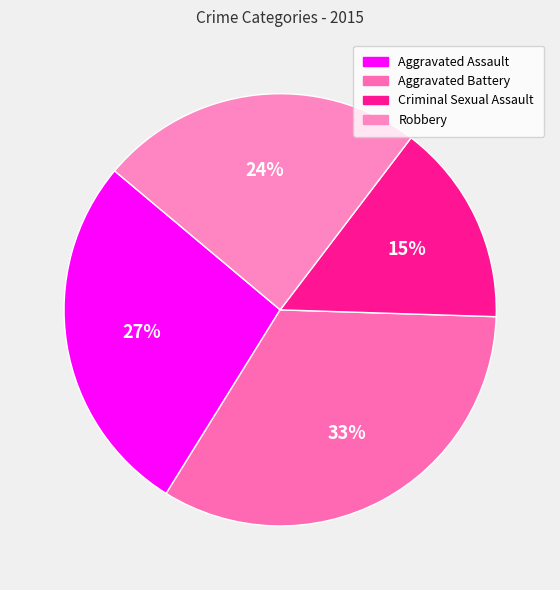

What is the ratio of the value at Criminal Sexual Assault to the value at Robbery?

0.6